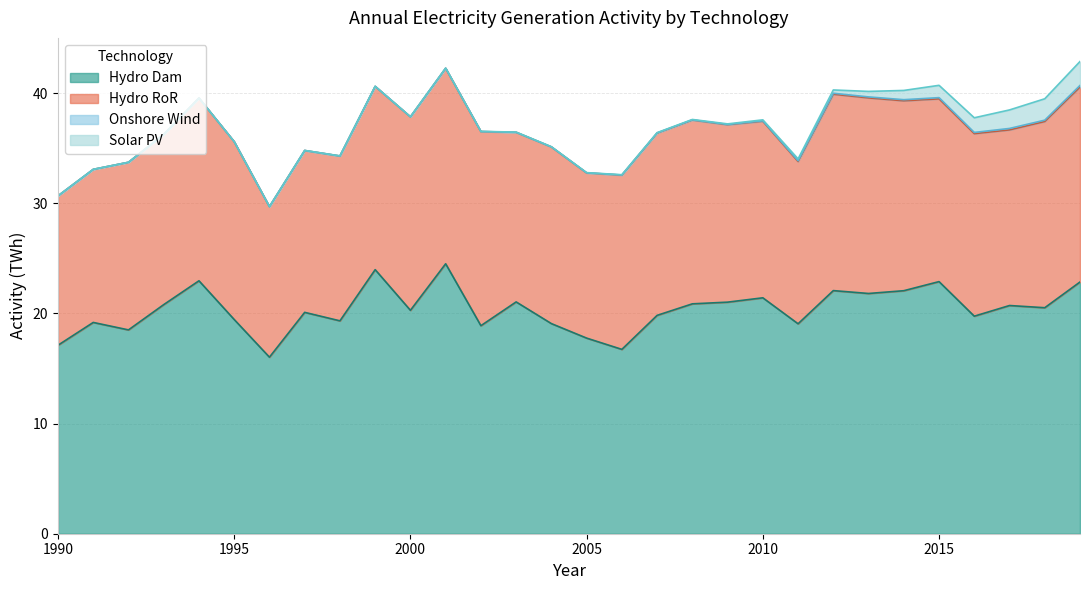

Is the value of conv_elec_hydroror at 2004 greater than the value of conv_elec_hydrodam at 1992?

No